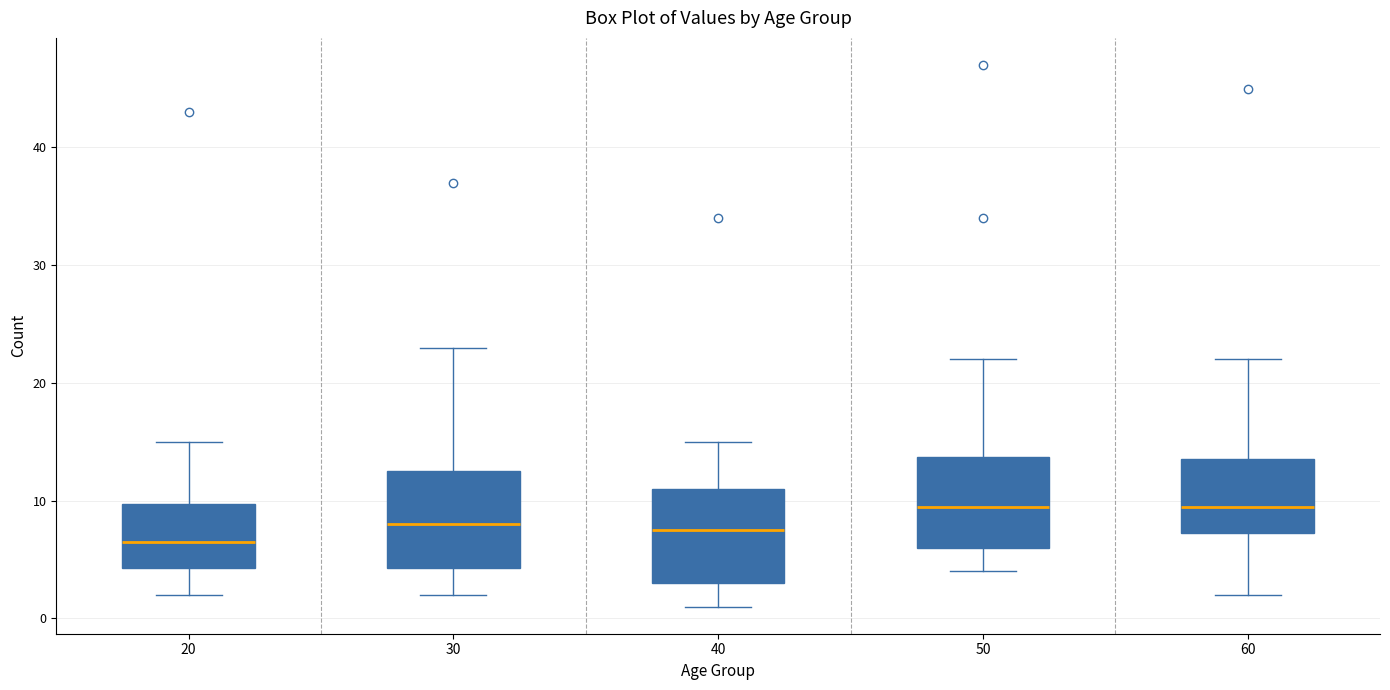

Reading left to right, read every box against the y-axis: the position of its median line, the range the box covers, and the ends of its whiskers. The values are not printed on the chart, so give them approximately, as read against the axis.

20: median 7, box 4 to 10, whiskers 2 to 15
30: median 8, box 4 to 13, whiskers 2 to 23
40: median 8, box 3 to 11, whiskers 1 to 15
50: median 10, box 6 to 14, whiskers 4 to 22
60: median 10, box 7 to 14, whiskers 2 to 22